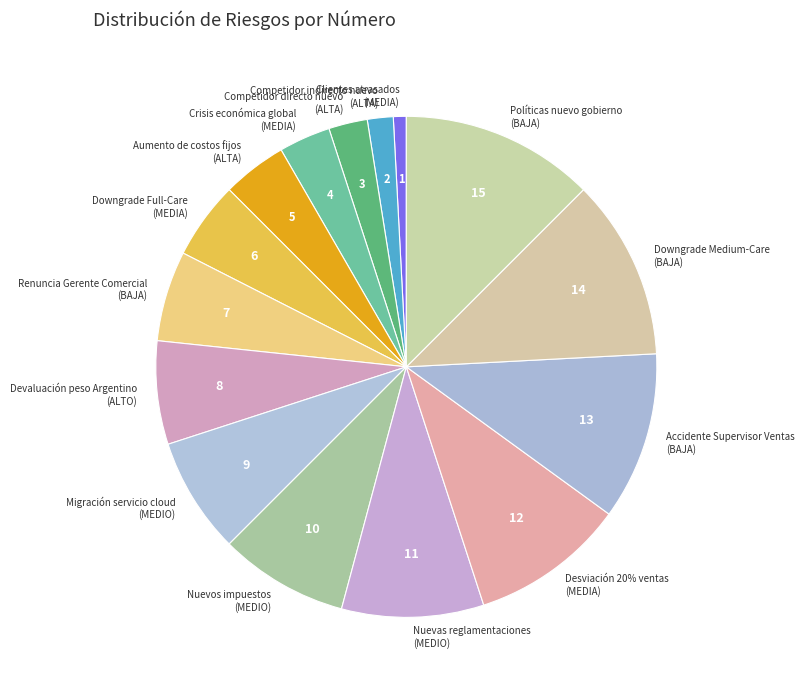

How many slices are in this pie chart?

15